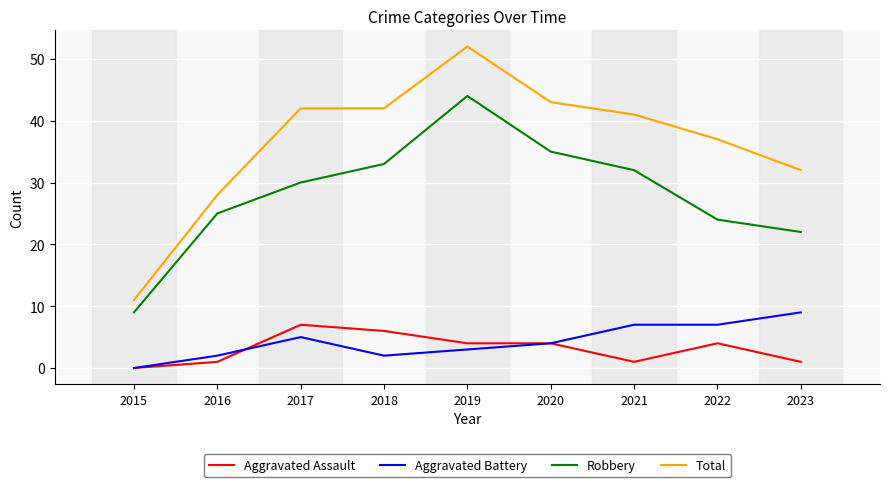

Which series changed the most between 2017 and 2023?

Total